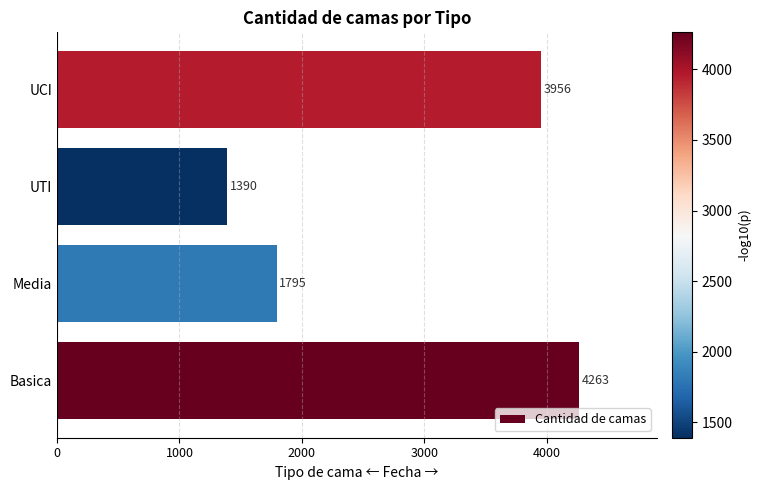

List the labels in order of value, largest first.

Basica, UCI, Media, UTI